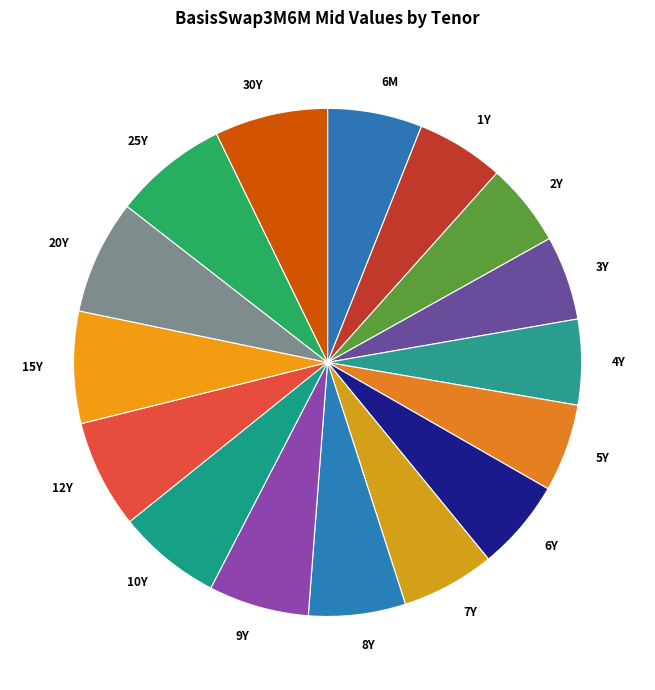

The 9Y slice represents 6% of the pie. True or false?

True